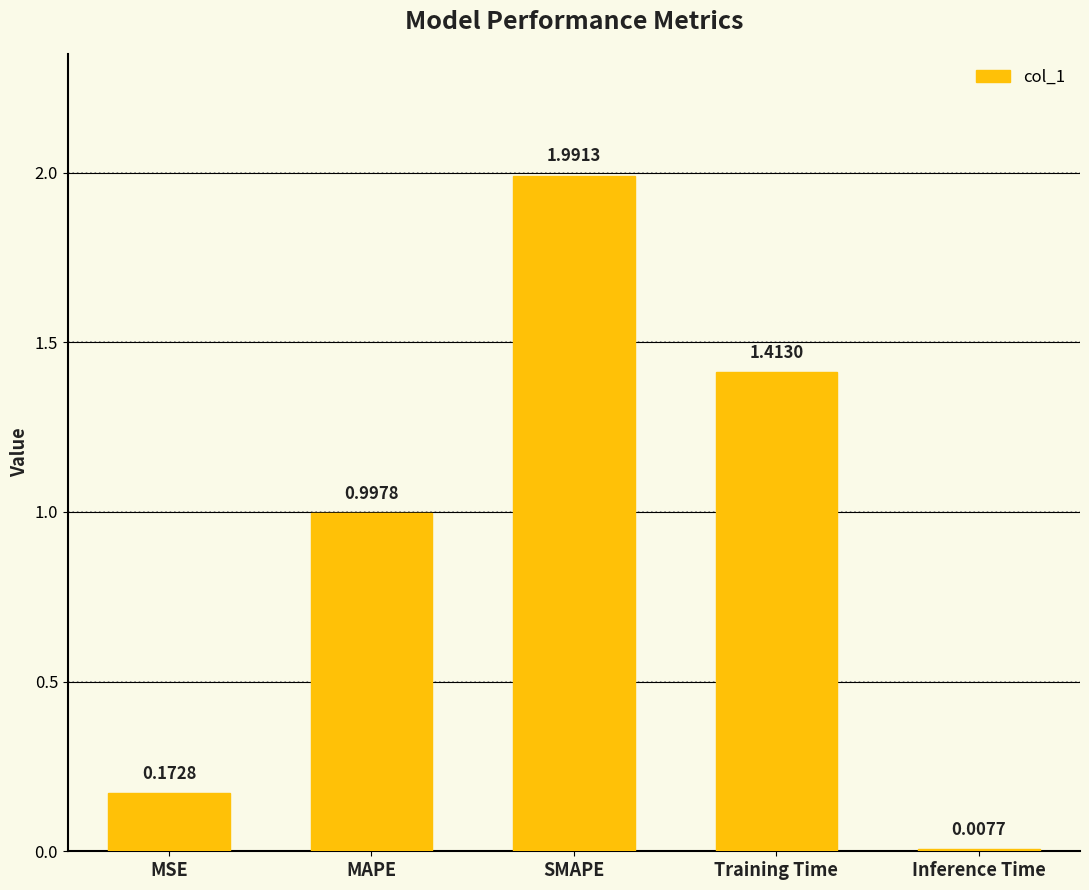

What is the label of the 2nd bar from the left?

MAPE